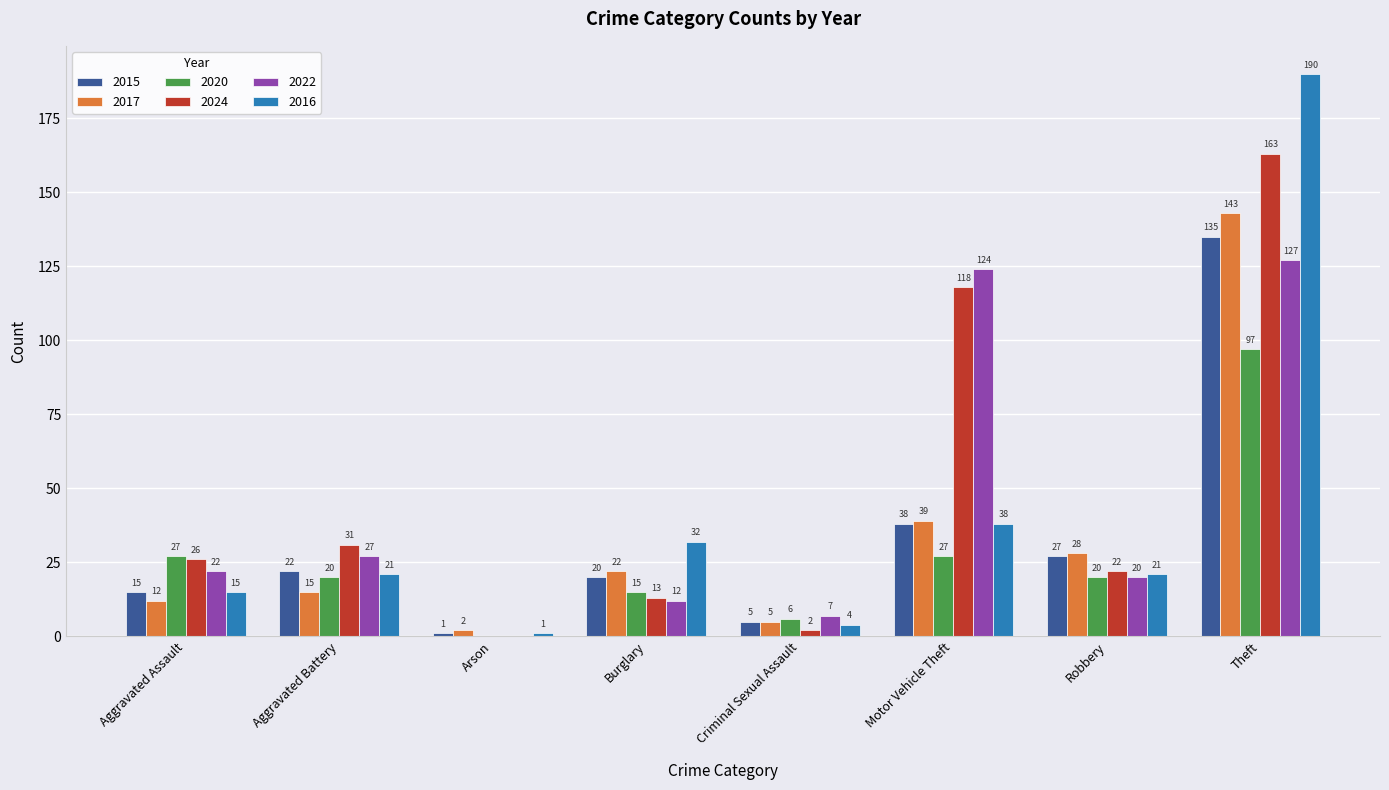

Reading right to left, extract all data points from this chart.

2015: 135	27	38	5	20	1	22	15
2017: 143	28	39	5	22	2	15	12
2020: 97	20	27	6	15	0	20	27
2024: 163	22	118	2	13	0	31	26
2022: 127	20	124	7	12	0	27	22
2016: 190	21	38	4	32	1	21	15